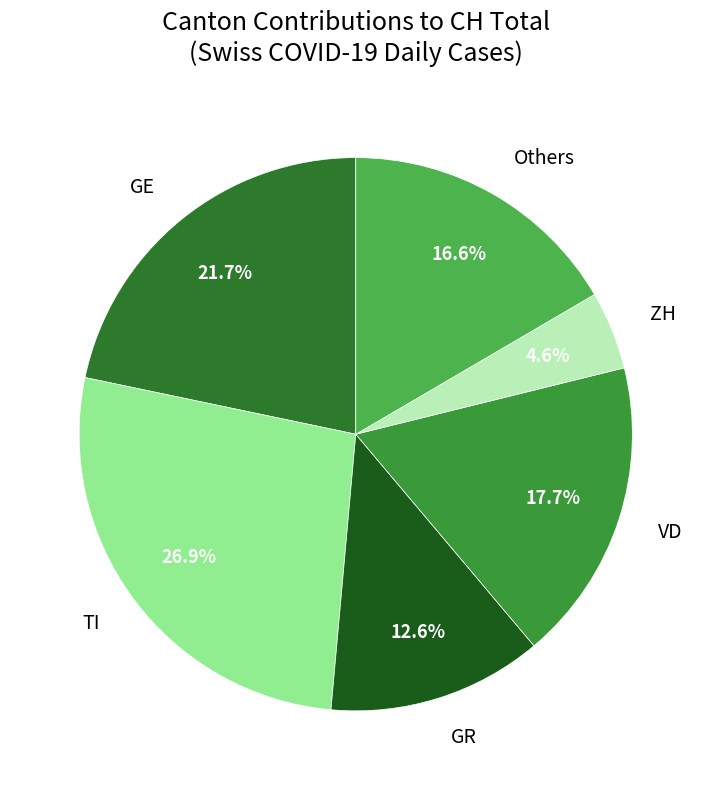

Which has a higher value, GE or Others?

GE